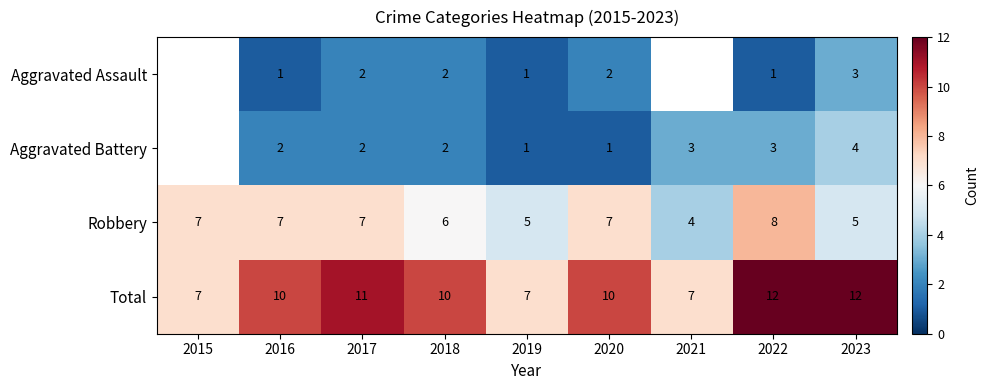

How many categories are shown in the chart?

9